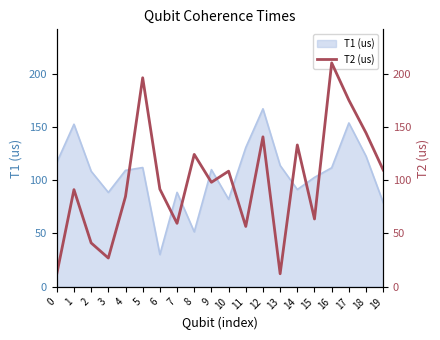

Between 3 and 7, which is larger?

7